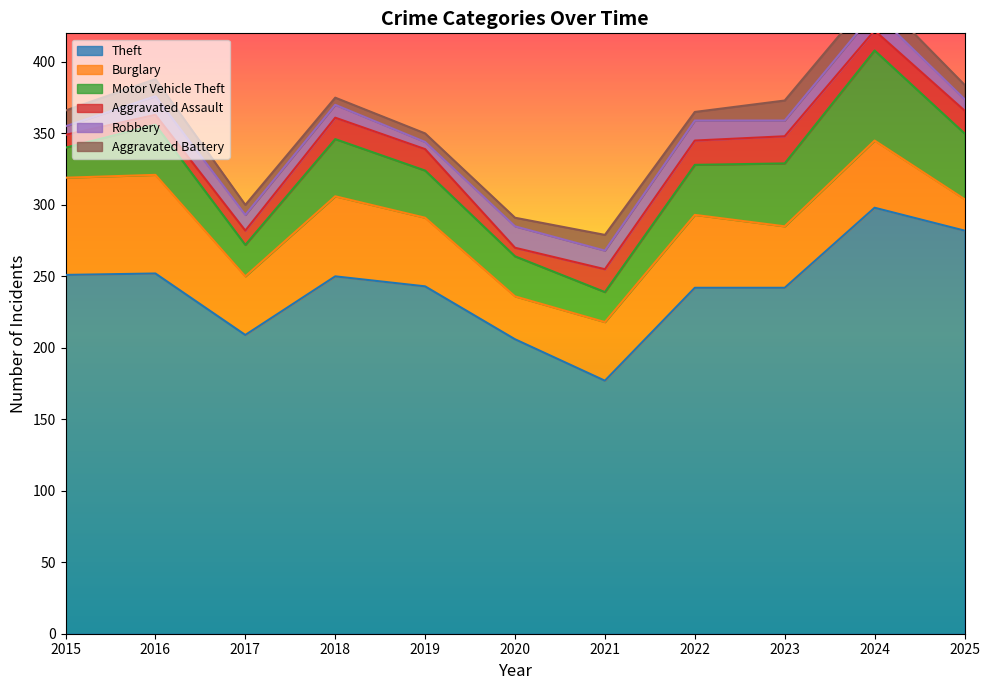

What is the highest value of the Theft series?

298